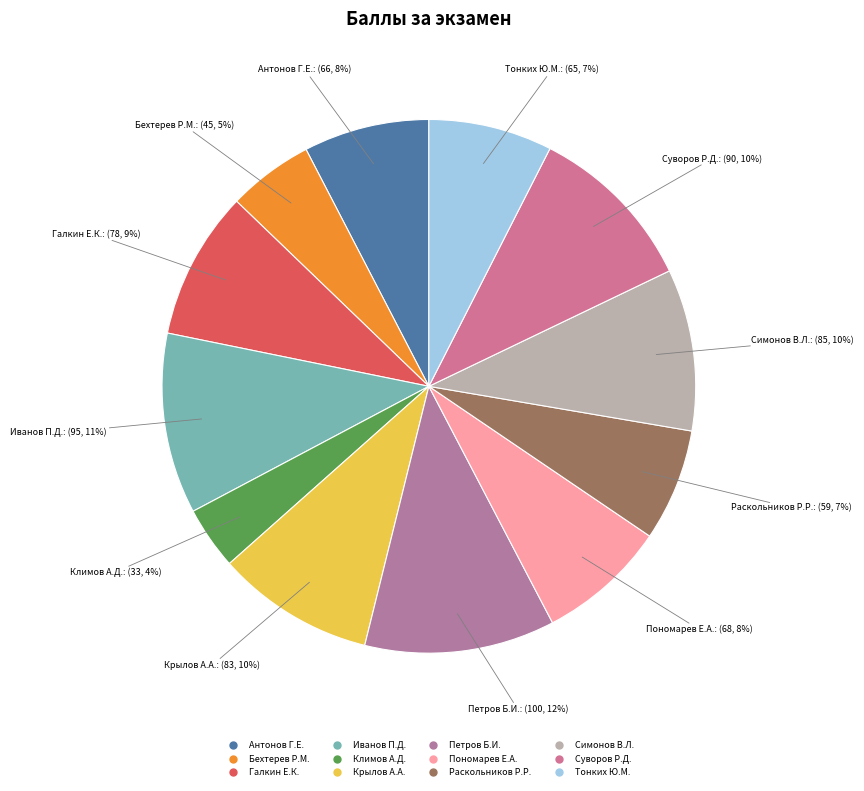

Does any single category account for the majority?

No